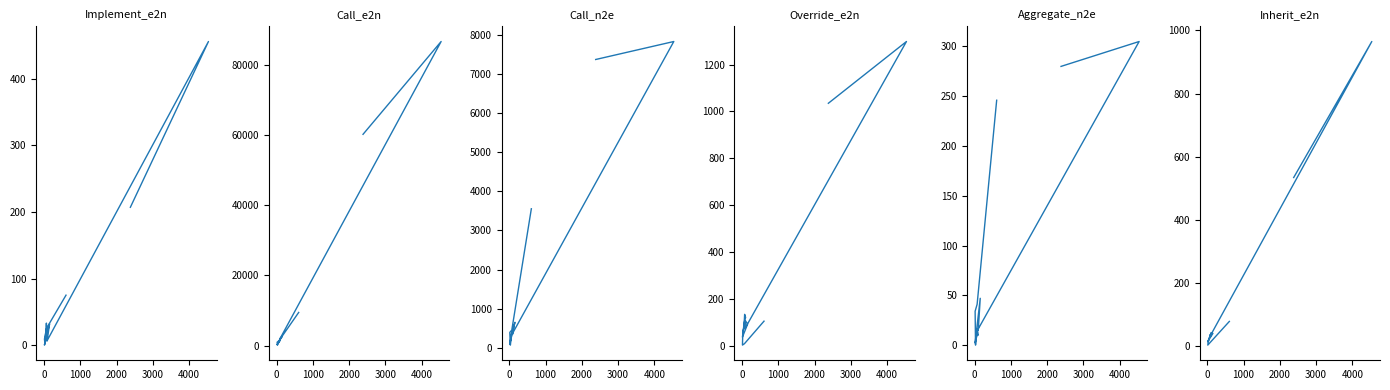

Which series has the largest range (max minus min)?

Call_e2n